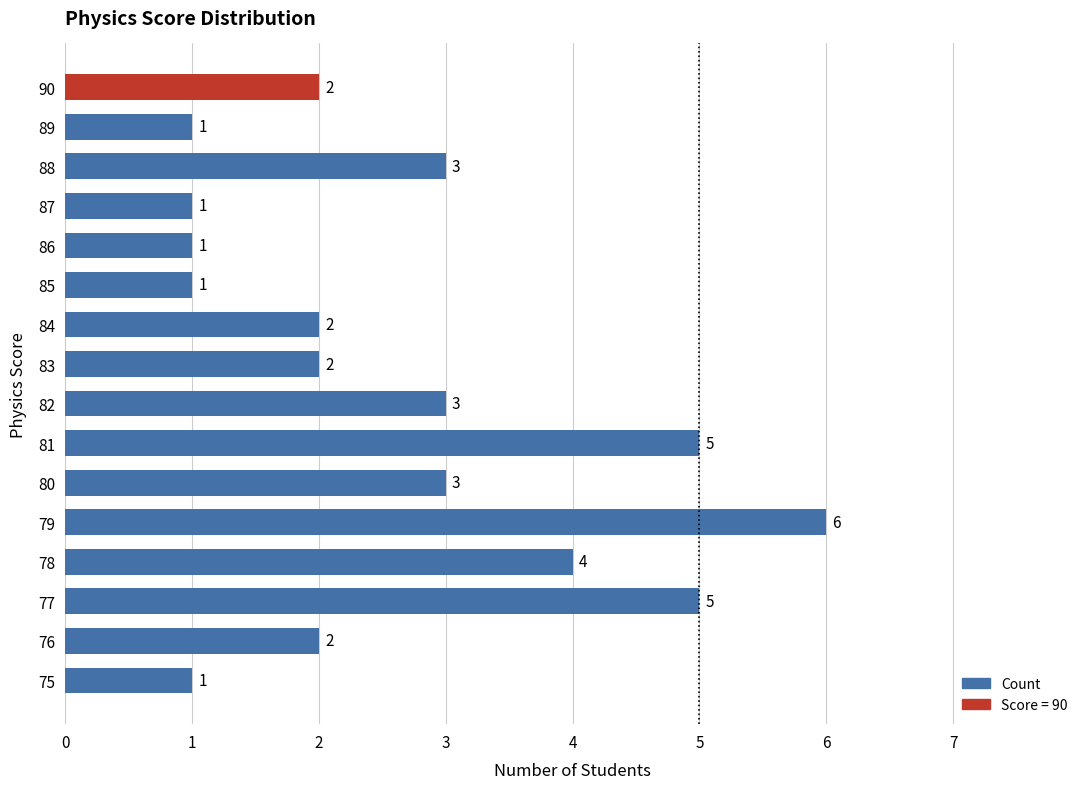

What is the difference between the second highest and minimum values?

4